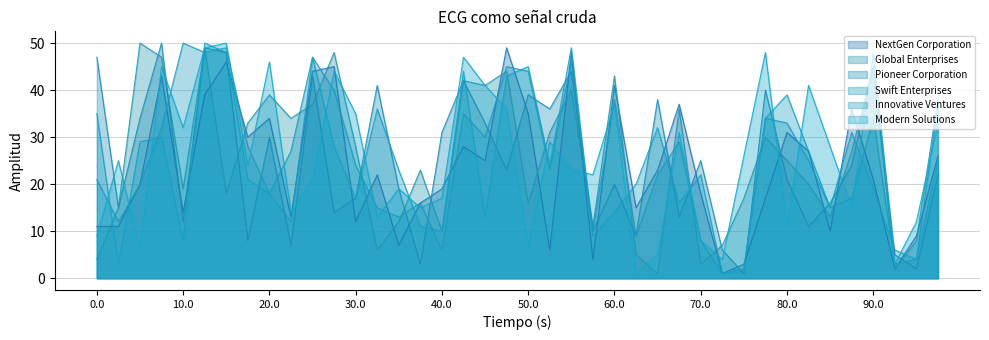

Which category has the highest value in the Pioneer Corporation series?

Pioneer Corporation